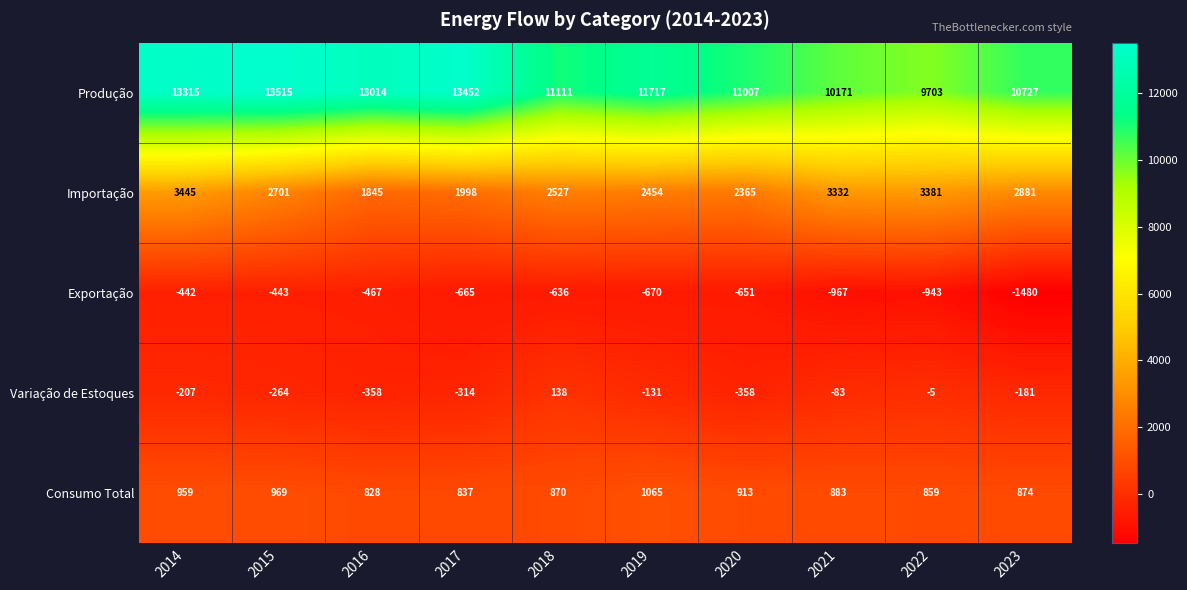

What is the difference between the highest and lowest values at 2015?

13958